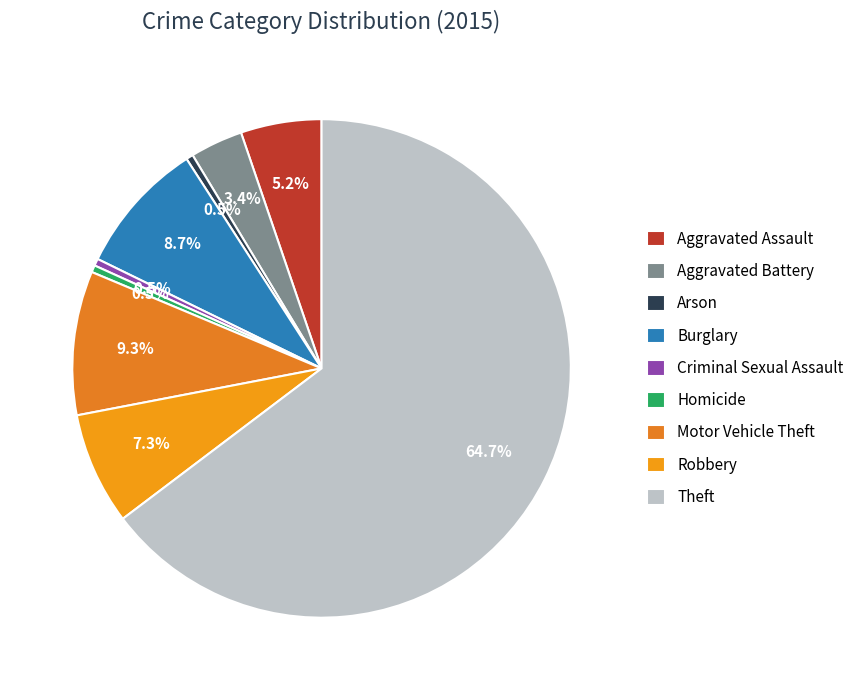

Count the number of slices in the pie.

9